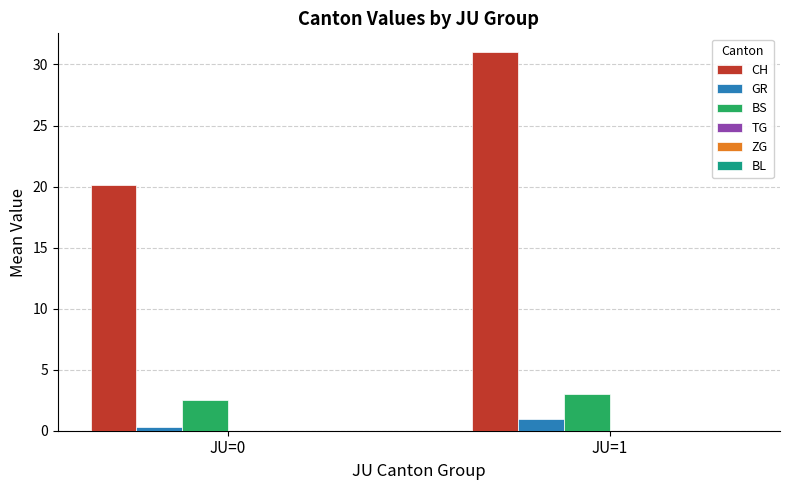

Which label corresponds to the smallest value in the chart?

JU=0